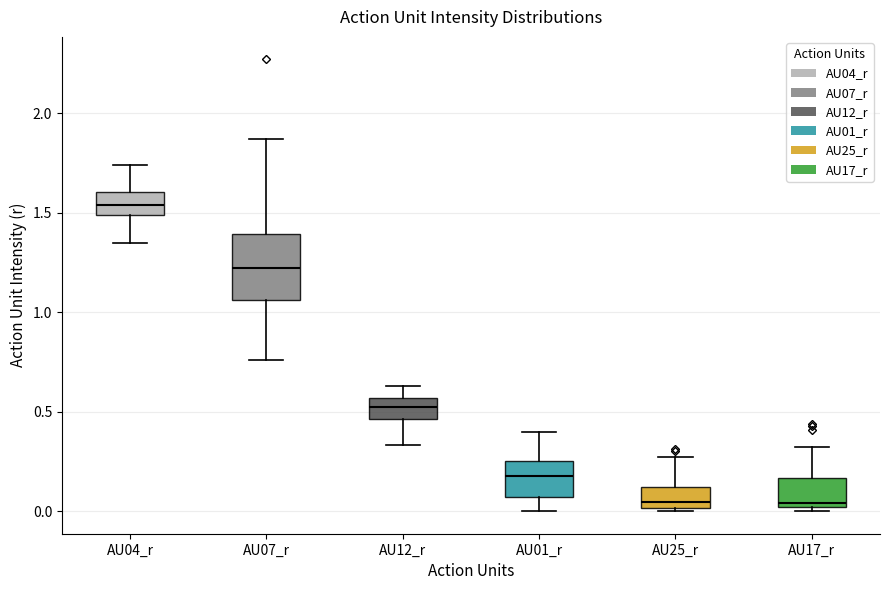

Reading left to right, read every box against the y-axis: the position of its median line, the range the box covers, and the ends of its whiskers. The values are not printed on the chart, so give them approximately, as read against the axis.

AU04_r: median 1.55, box 1.50 to 1.60, whiskers 1.35 to 1.75
AU07_r: median 1.20, box 1.05 to 1.40, whiskers 0.75 to 1.85
AU12_r: median 0.55 (inside the box), box 0.45 to 0.55, whiskers 0.35 to 0.65
AU01_r: median 0.20, box 0.05 to 0.25, whiskers 0.00 to 0.40
AU25_r: median 0.05, box 0.00 to 0.10, whiskers 0.00 (just below the box's lower edge) to 0.25
AU17_r: median 0.05, box 0.00 to 0.15, whiskers 0.00 (just below the box's lower edge) to 0.30